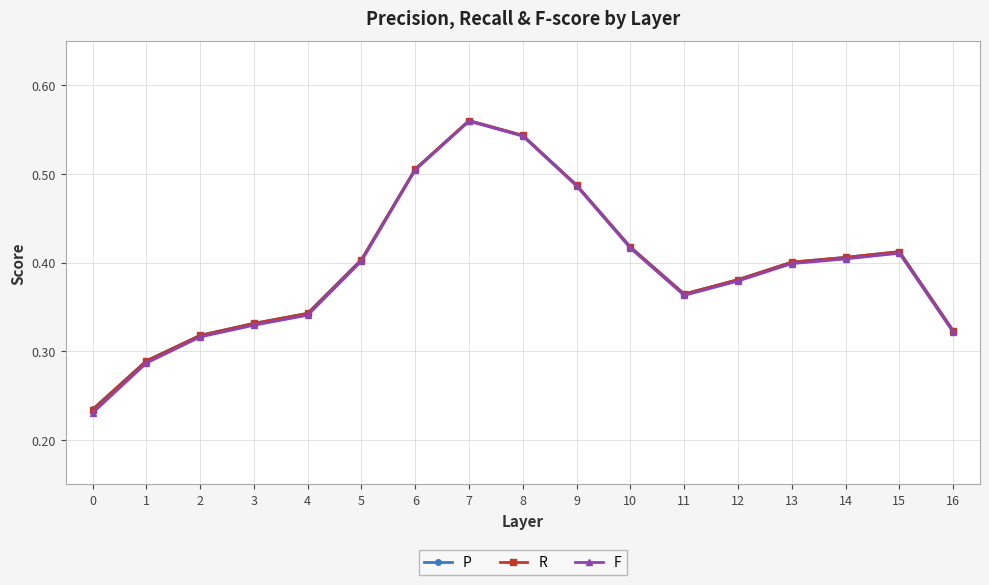

Which series changed the most between 9 and 11?

F